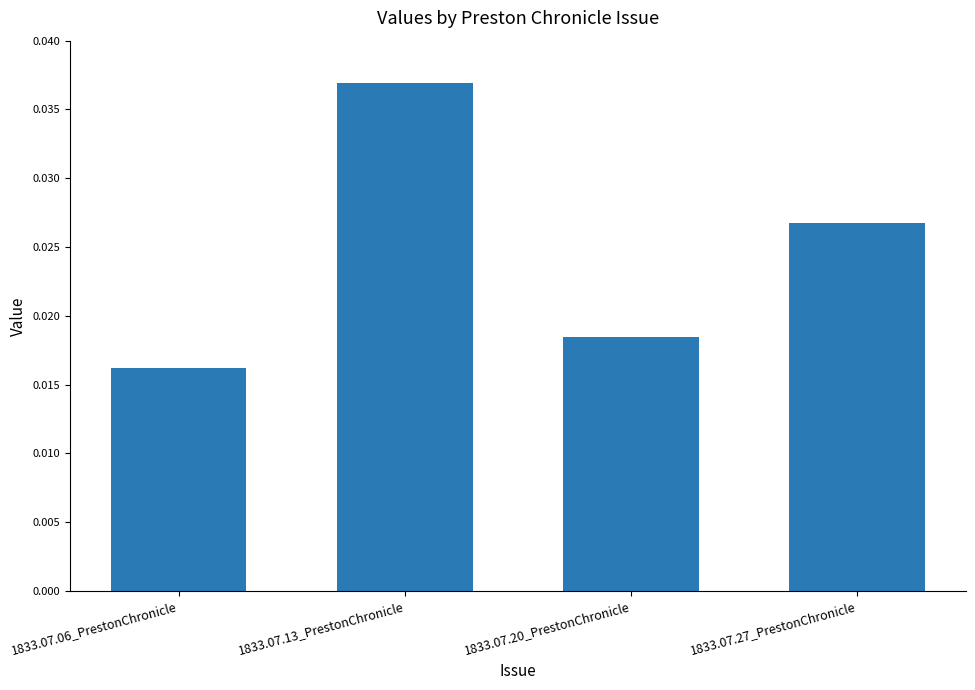

Which category has the lowest value across all series?

1833.07.06_PrestonChronicle